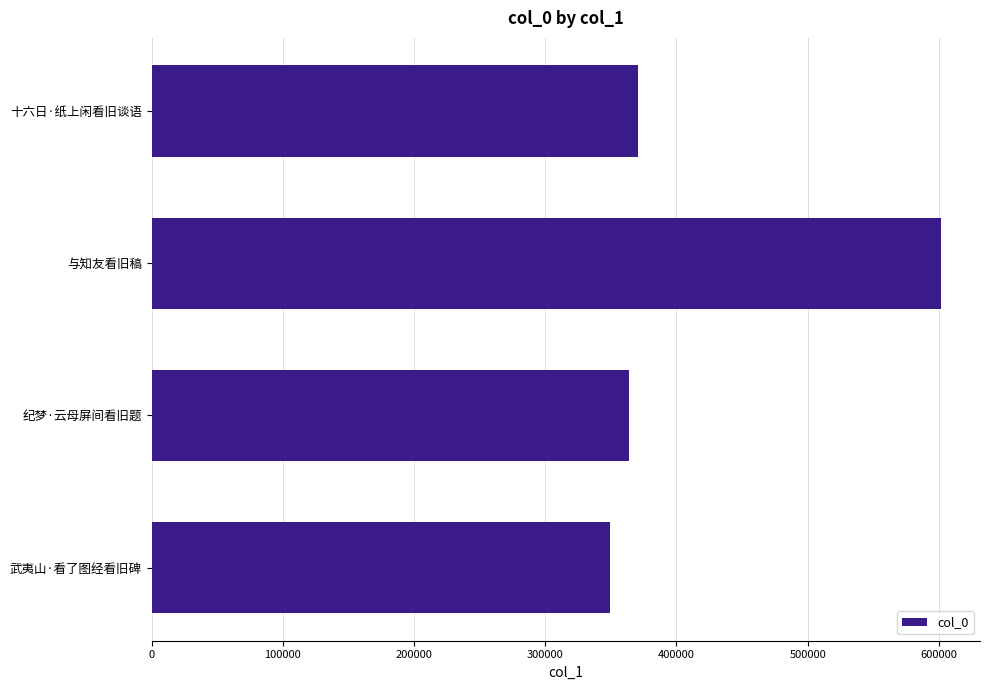

The value at 武夷山·看了图经看旧碑 is 496094. True or false?

False